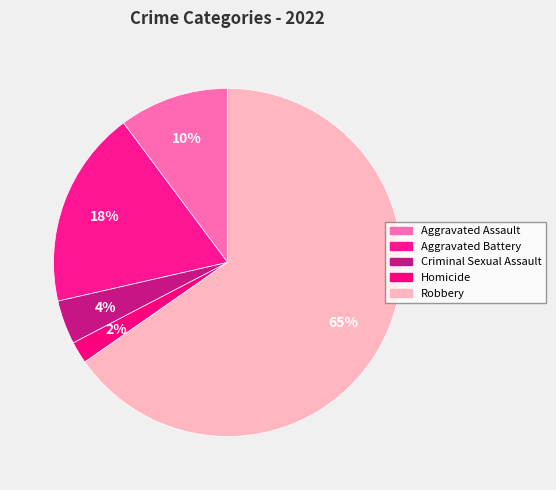

Count the number of slices in the pie.

5